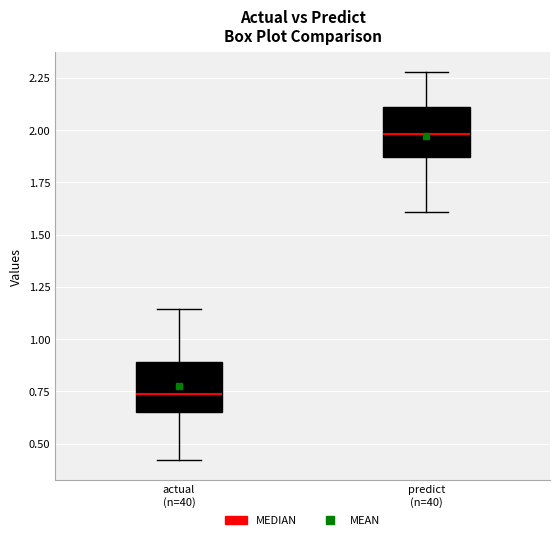

Reading left to right, read every box against the y-axis: the position of its median line, the range the box covers, and the ends of its whiskers. The values are not printed on the chart, so give them approximately, as read against the axis.

actual (n=40): median 0.75, box 0.65 to 0.90, whiskers 0.40 to 1.15
predict (n=40): median 2.00, box 1.85 to 2.10, whiskers 1.60 to 2.30